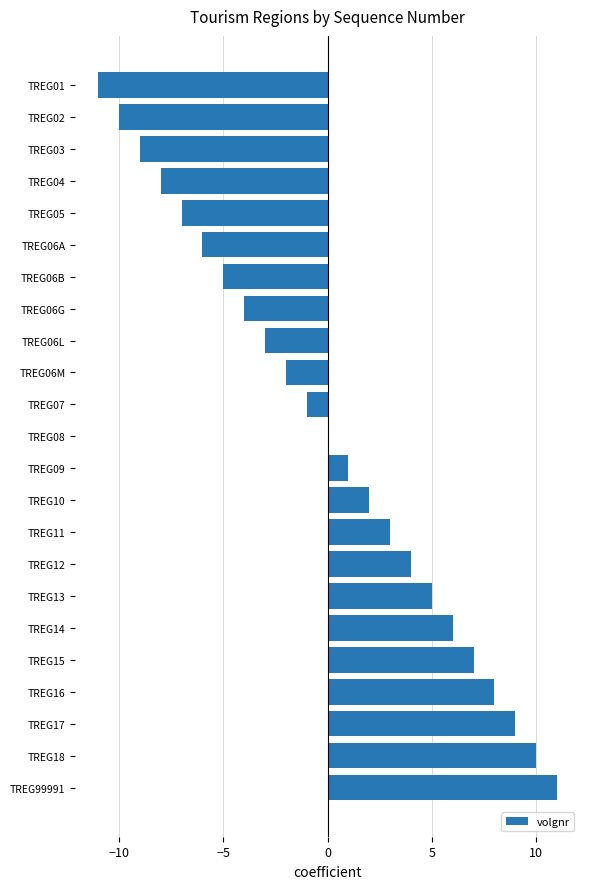

Read the value at TREG17.

9